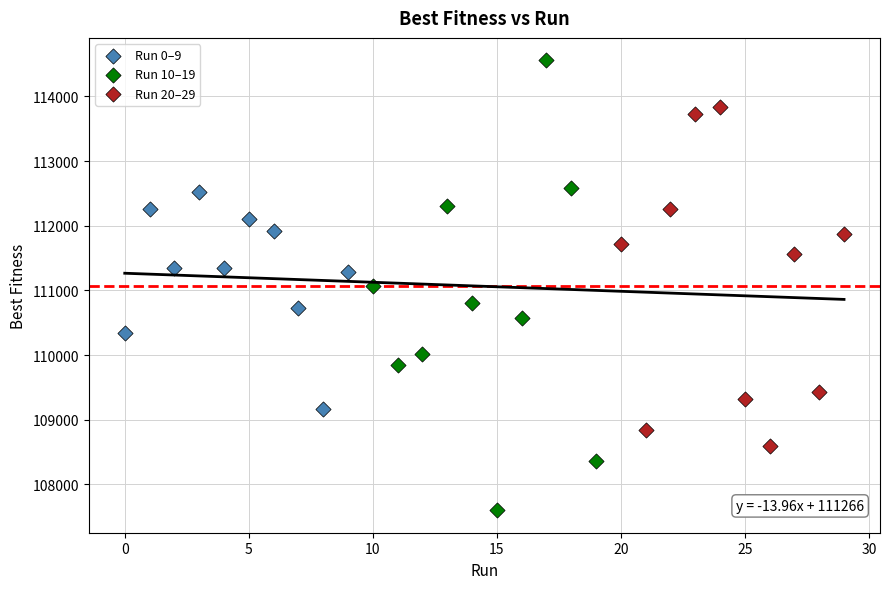

Which series has the largest Y range (max minus min)?

Run 10–19